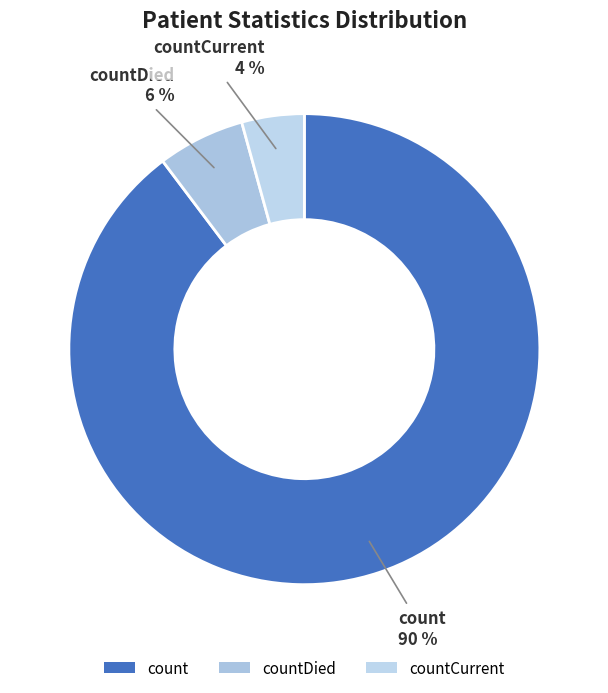

Which slice is the largest?

count